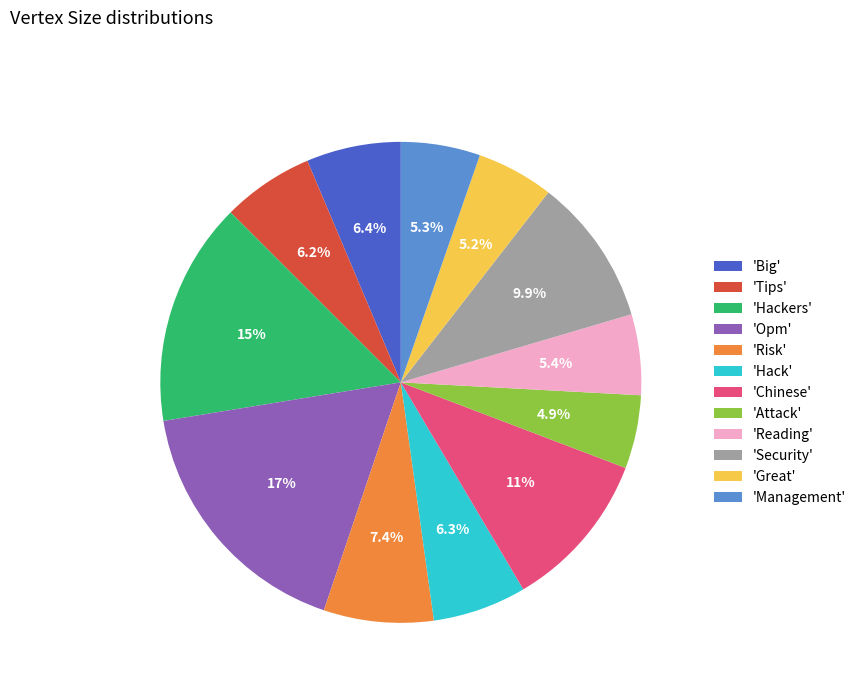

Do 'Tips' and 'Security' together represent more than half of the pie?

No